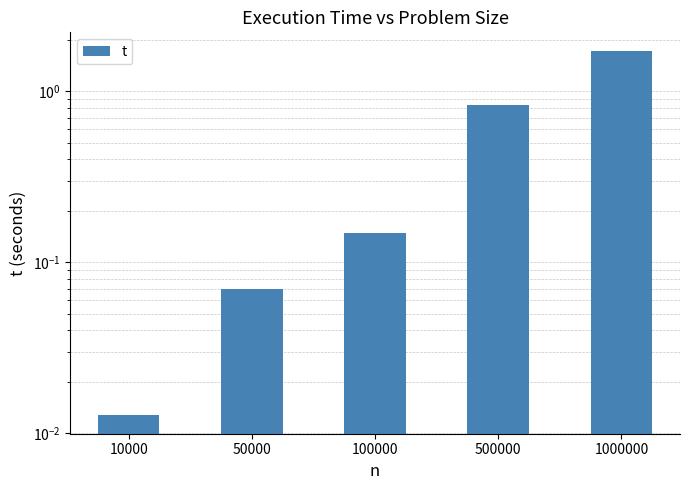

At which category does the chart reach its peak across all series?

1000000